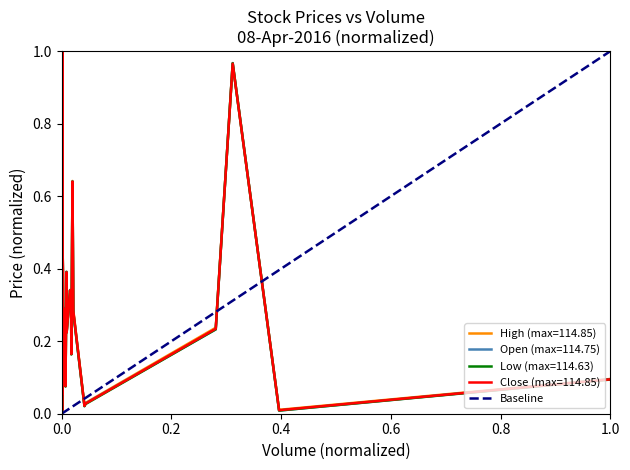

Between 1.0 and 0.0, which is larger?

1.0